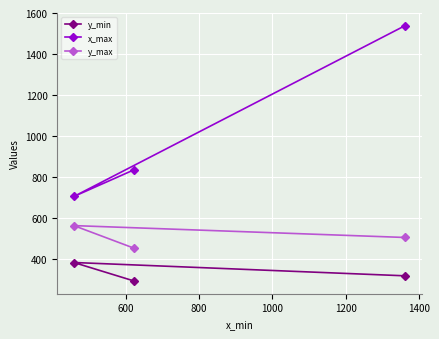

What are all the series names shown in the legend?

y_min, x_max, y_max